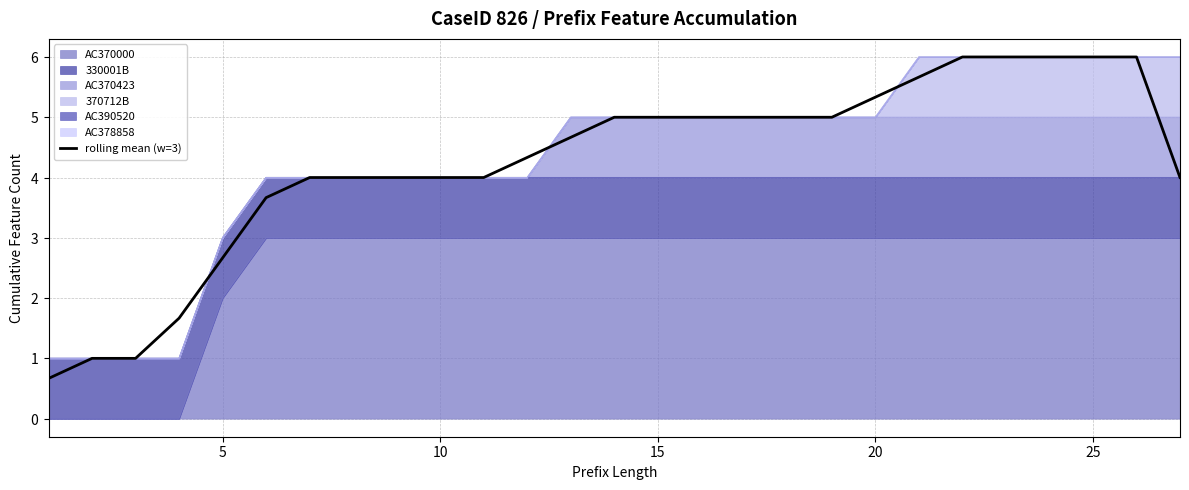

Does the chart display data point markers on the line(s)?

No